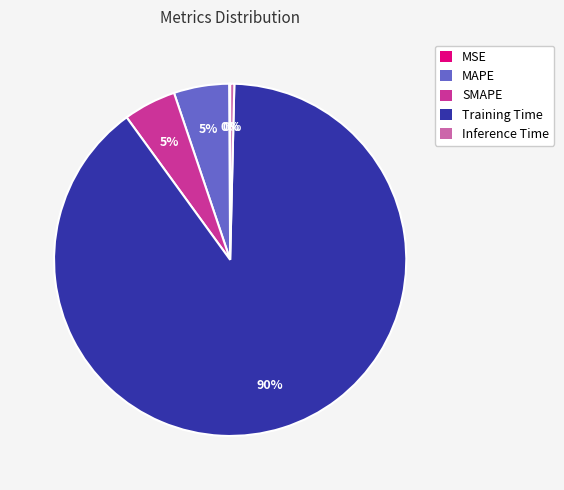

What percentage is the MAPE slice, to the nearest percent?

5%